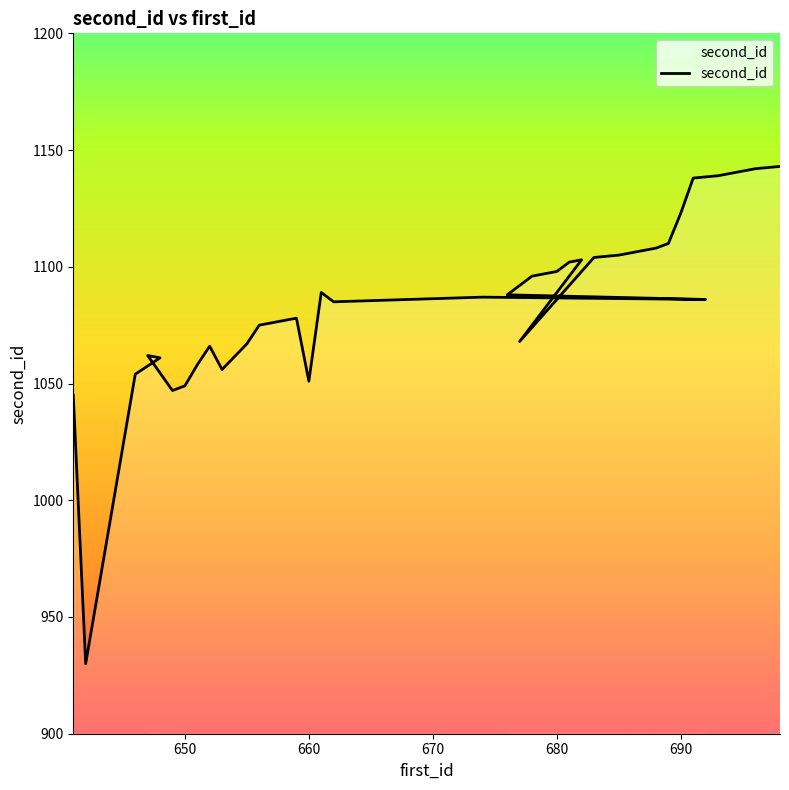

At which category does the data reach its first local valley?

642